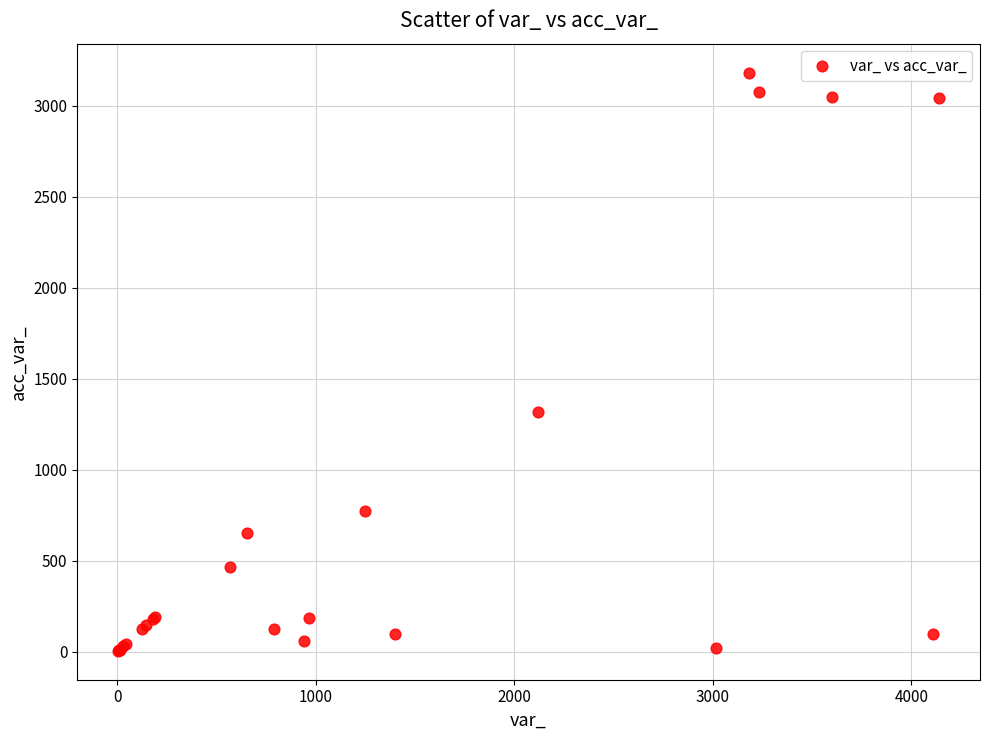

What Y value in the scatter plot is closest to 1594?

1320